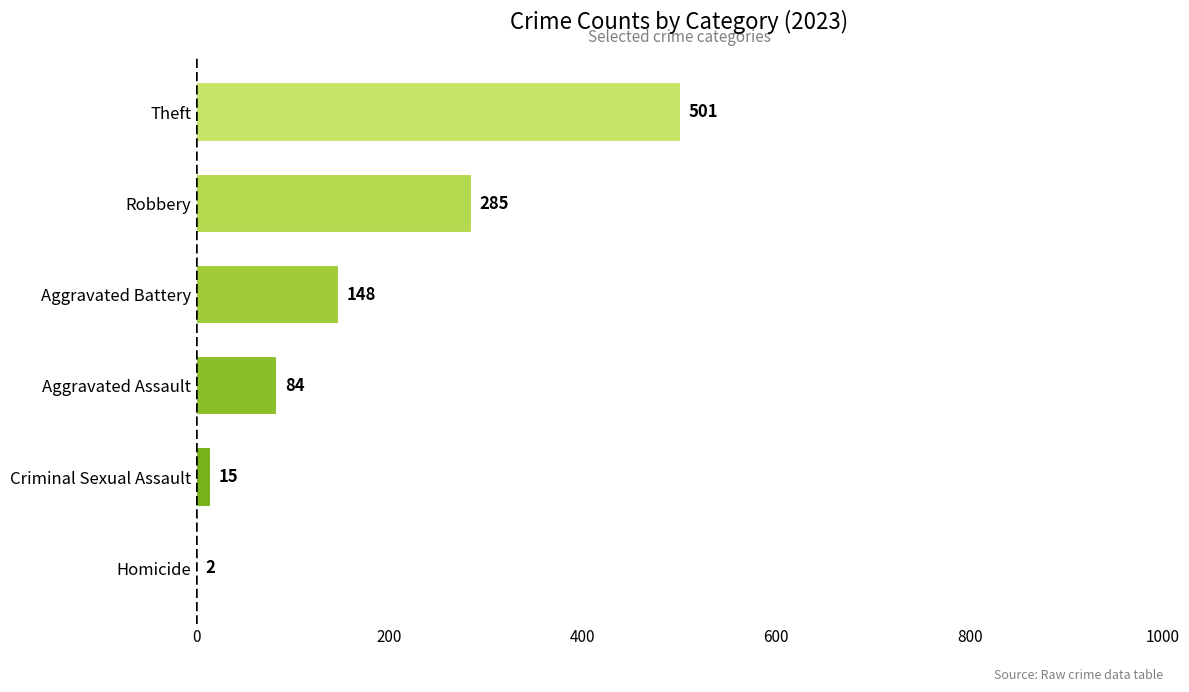

What is the sum of all values?

1035